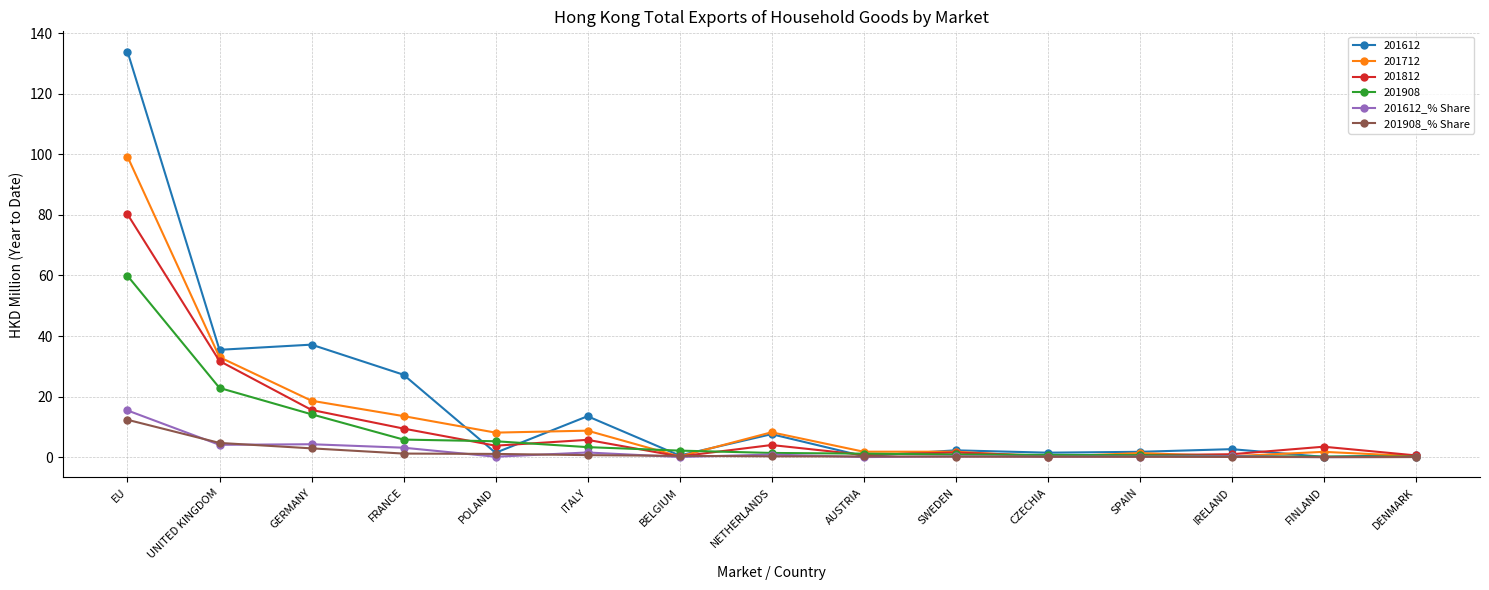

At which category is the sum across all series the highest?

EU